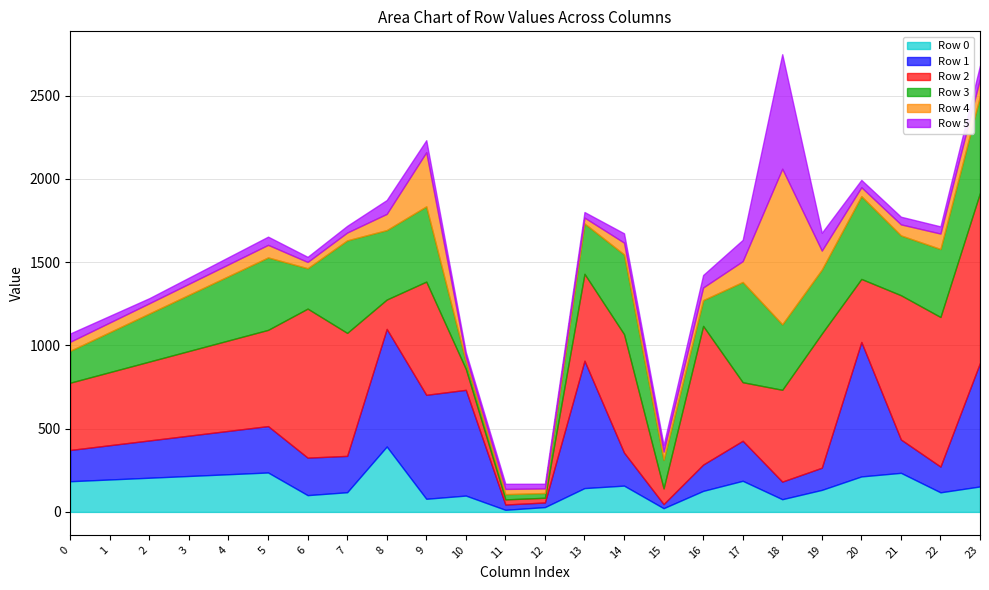

What are all the series names shown in the legend?

Row 0, Row 1, Row 2, Row 3, Row 4, Row 5